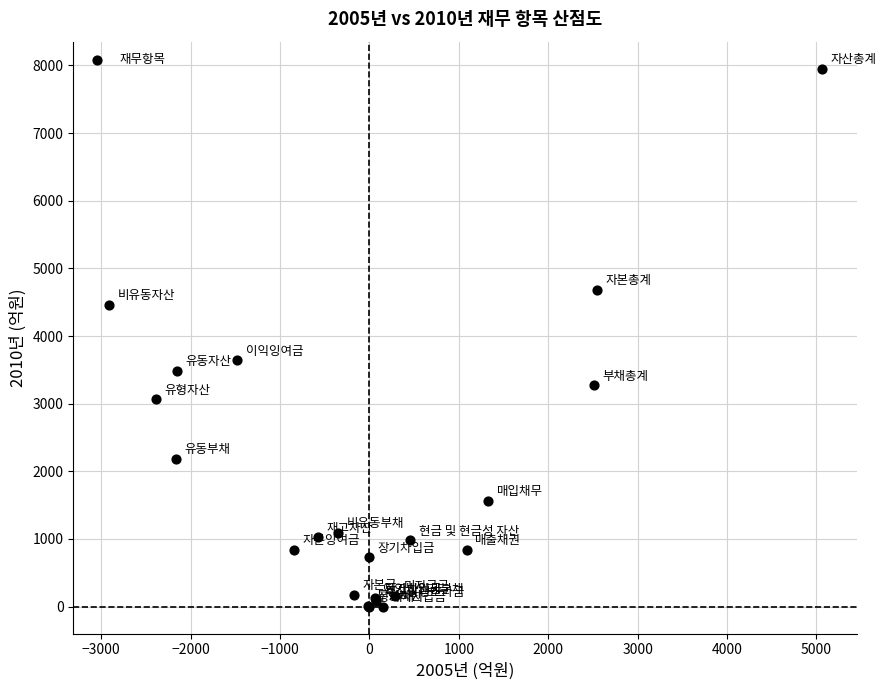

What Y value in the scatter plot is closest to 3976?

3642.0